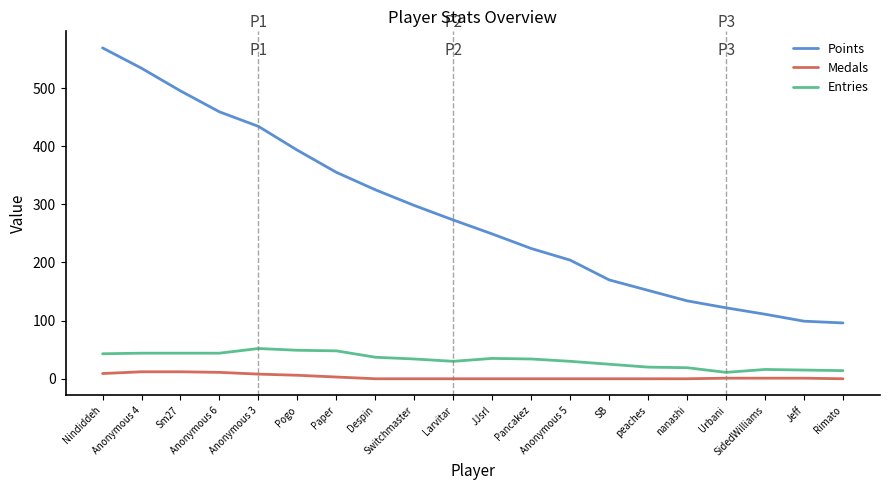

Which series has the largest range (max minus min)?

Points